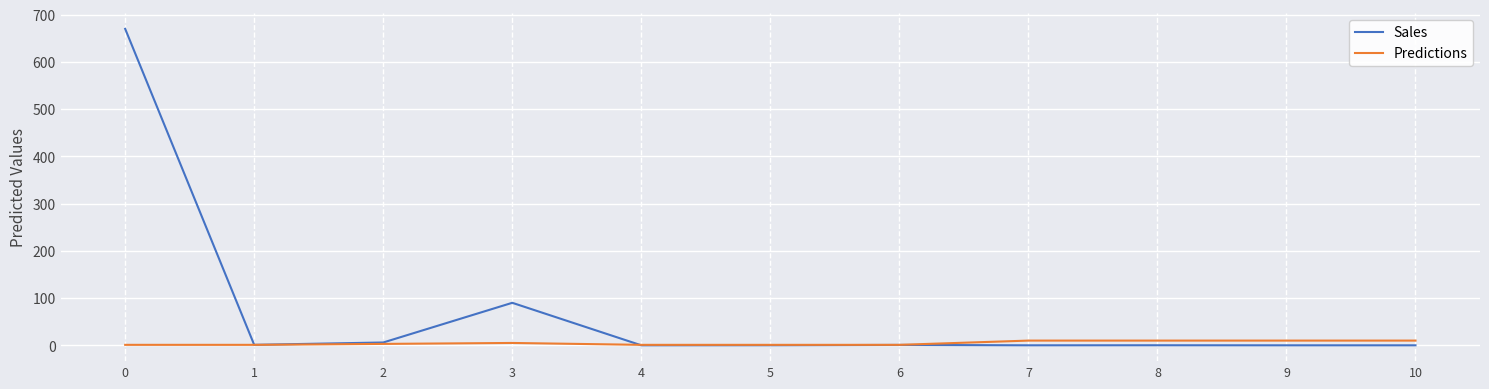

What is the sum of all Sales values?

768.2